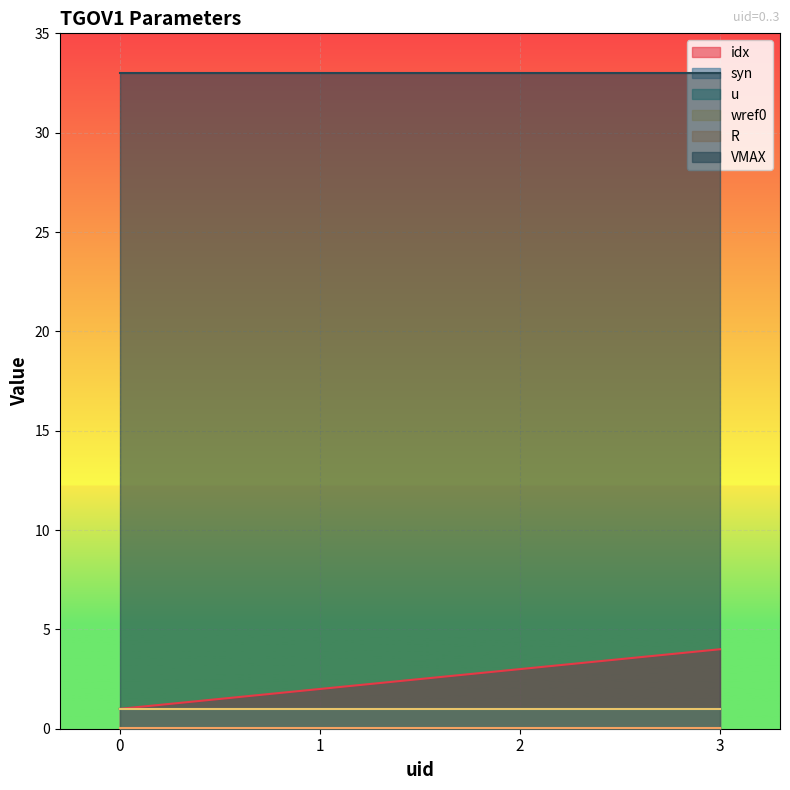

True or false: R and syn cross at least once.

False